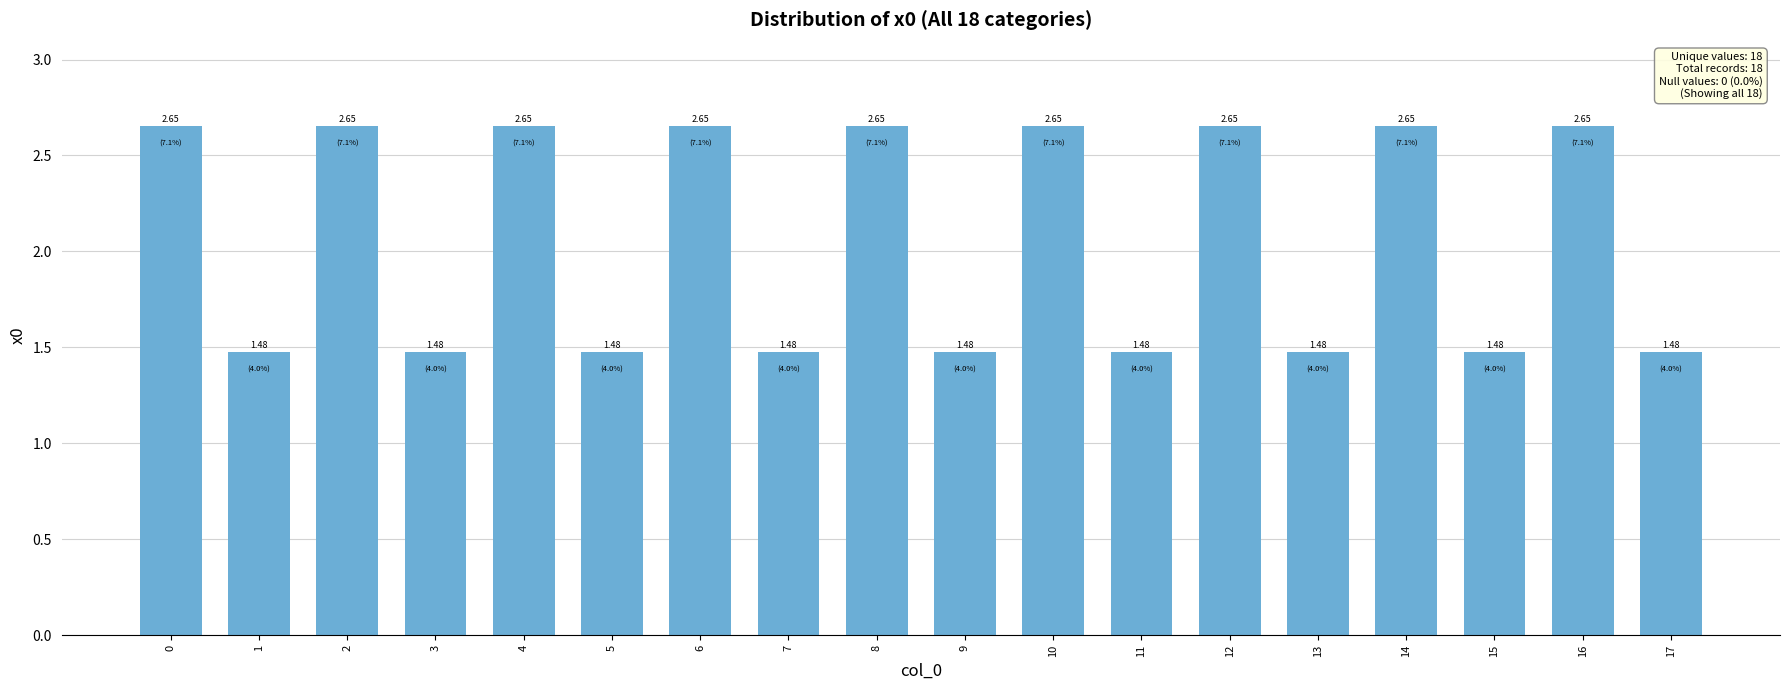

What is the sum of the values at 5 and 3?

3.0